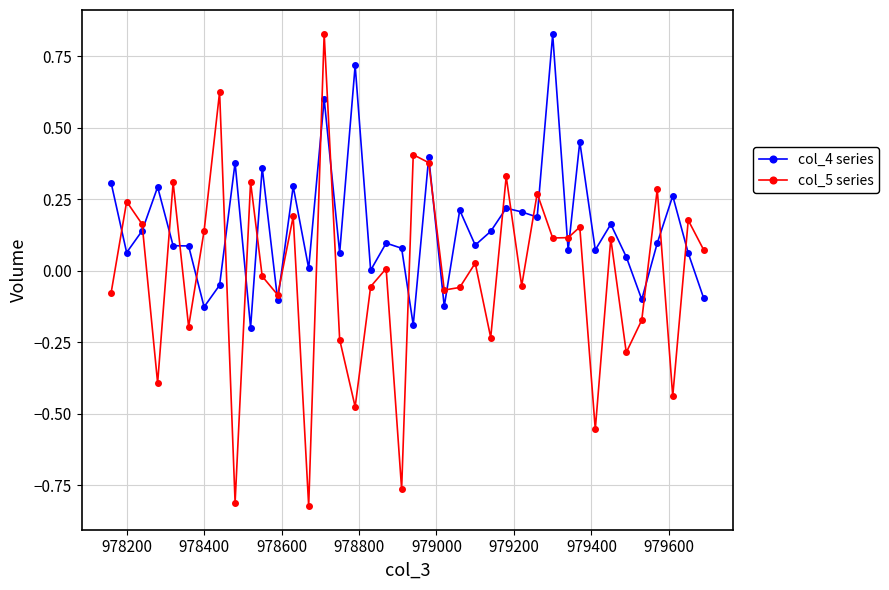

Rank the series by their average value, from lowest to highest.

col_5 series, col_4 series